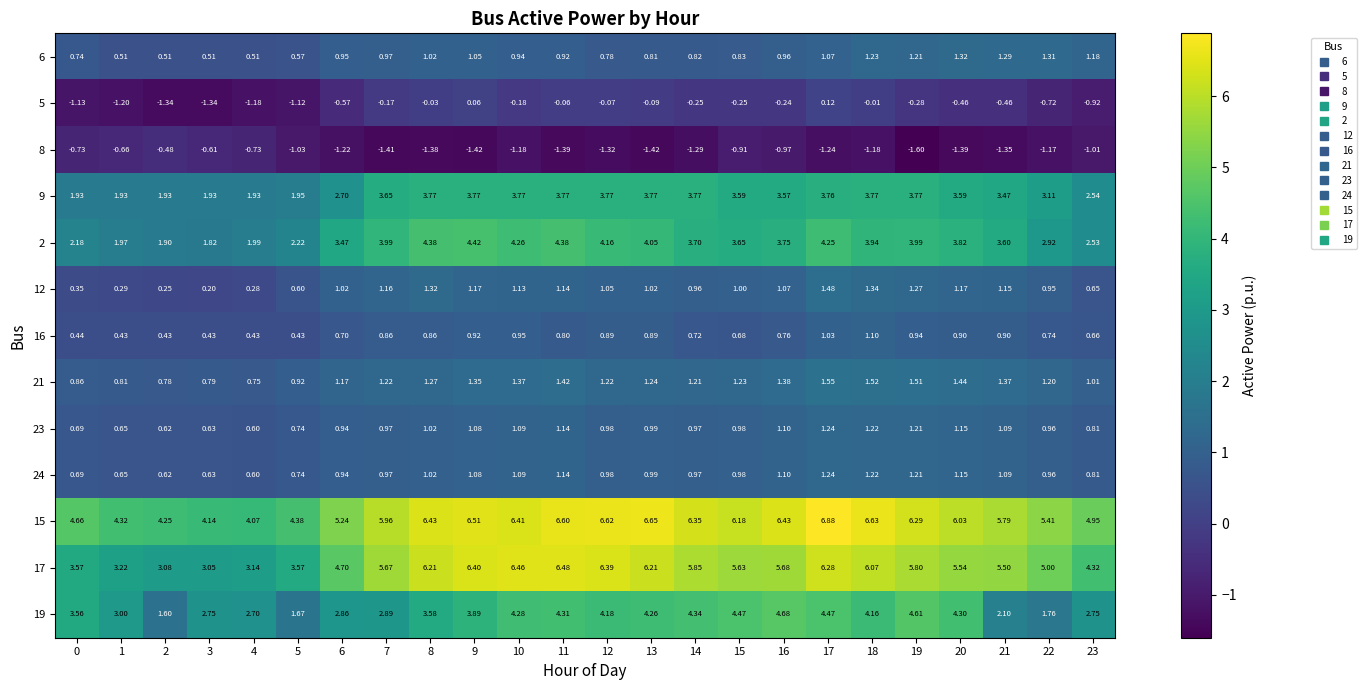

Is the value of 12 at 7 greater than the value of 16 at 20?

Yes